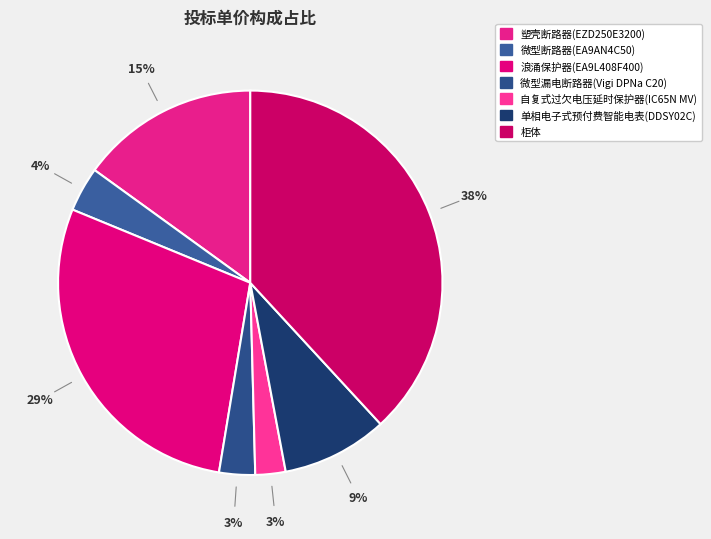

To the nearest percent, what portion does 微型断路器(EA9AN4C50) represent?

4%